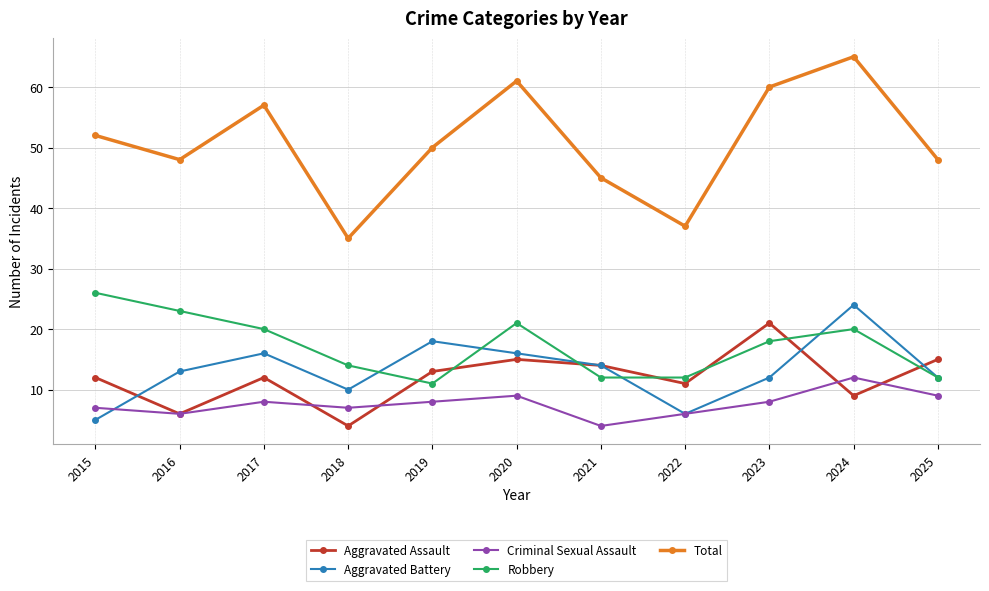

Rank the series at 2018 from highest to lowest value.

Total, Robbery, Aggravated Battery, Criminal Sexual Assault, Aggravated Assault